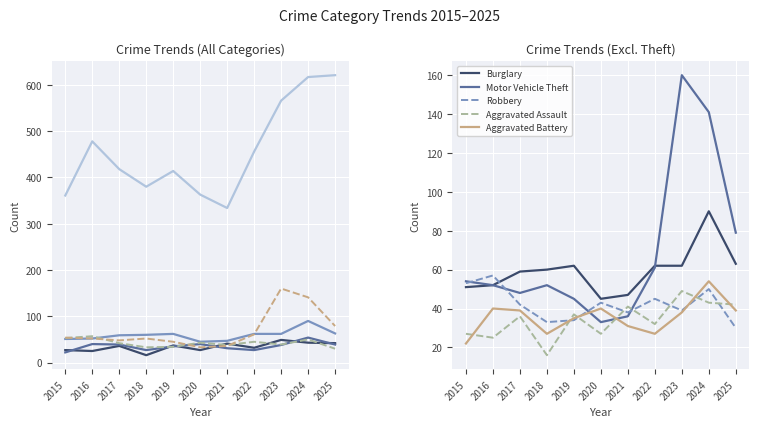

Where does the Robbery series first go above 42?

2015